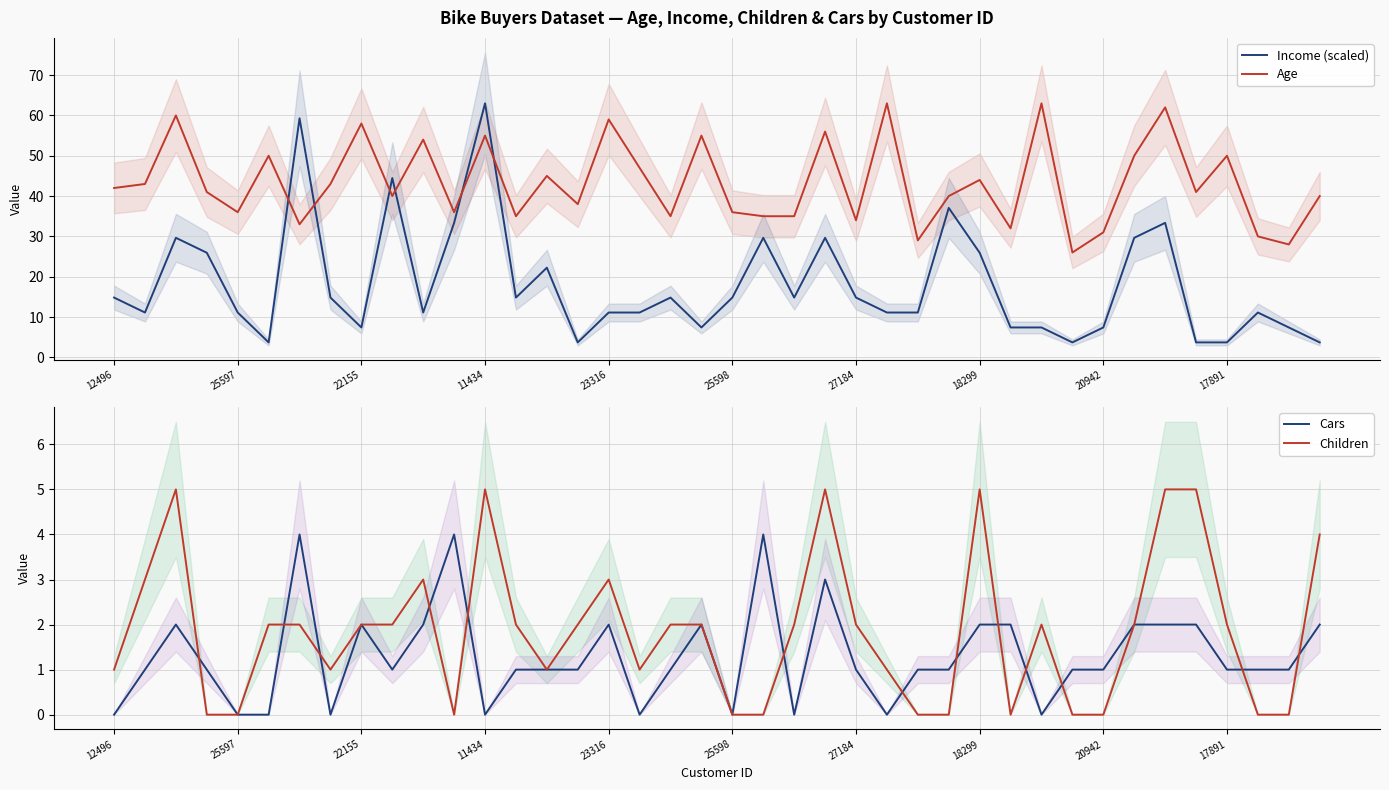

What is the highest value of the Age series?

63.0